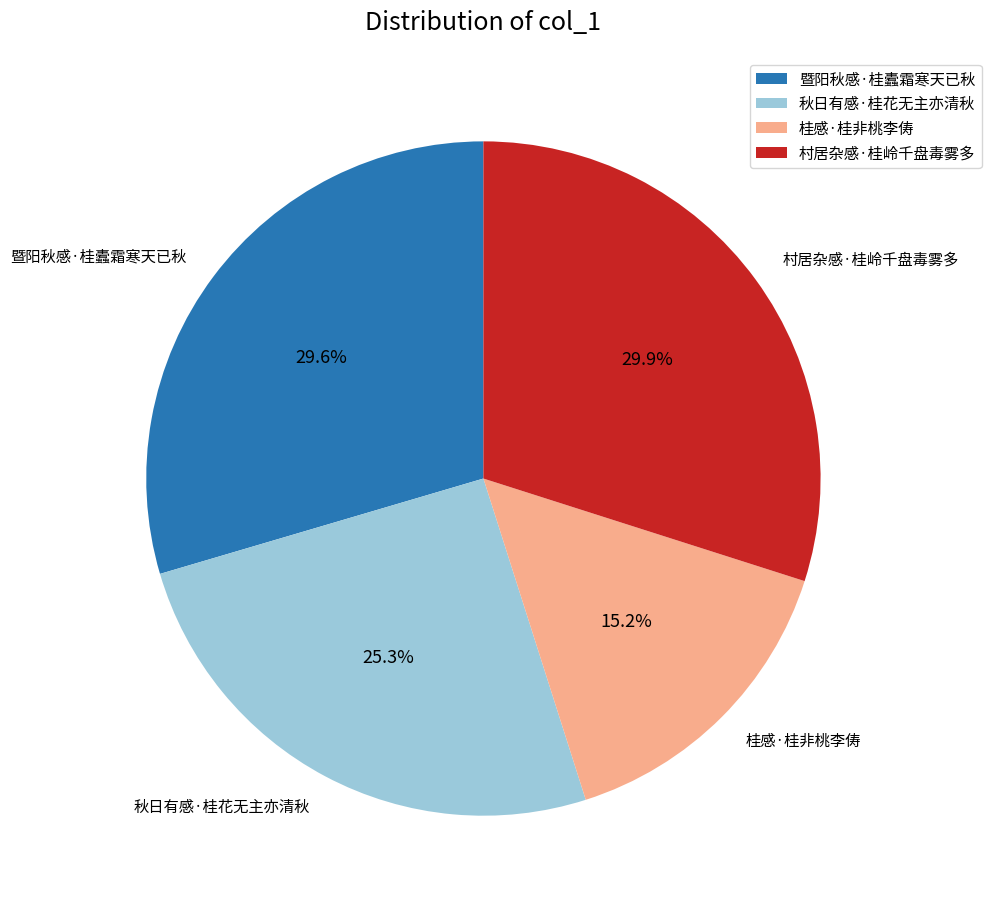

Which slice is the smallest?

桂感·桂非桃李俦